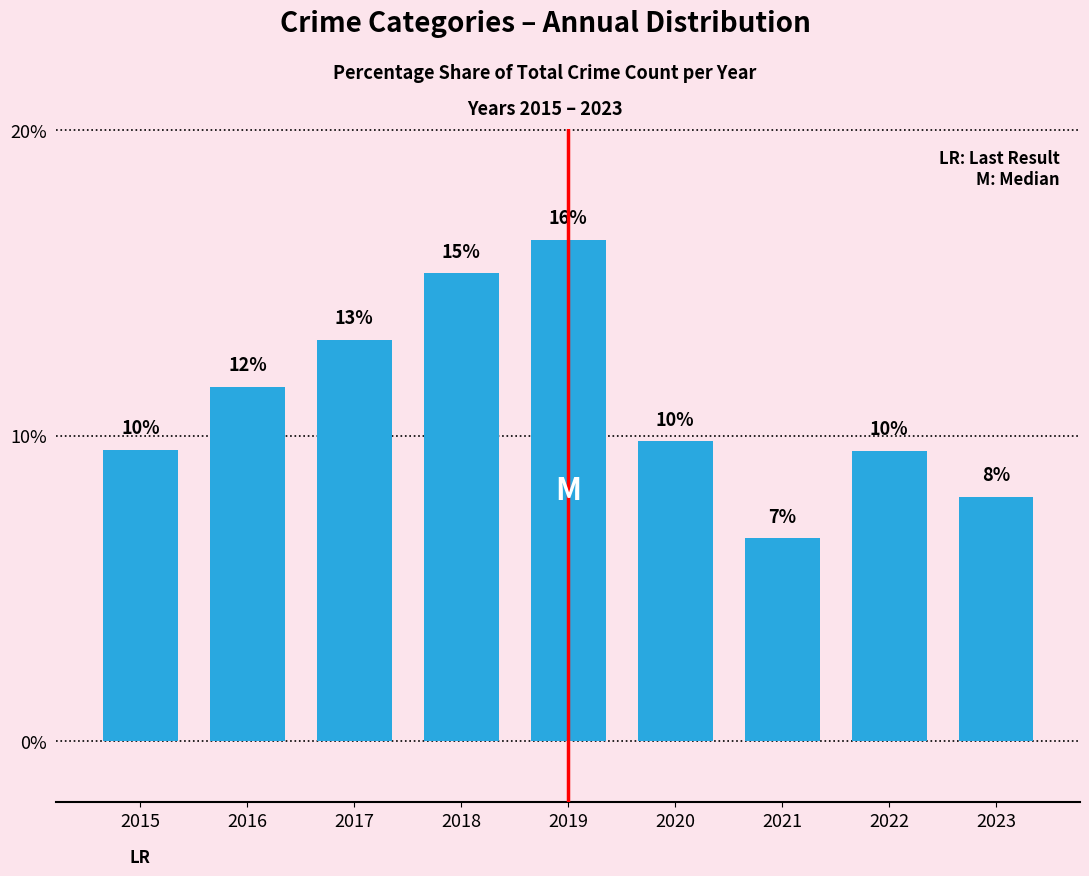

Which label corresponds to the largest value in the chart?

2019